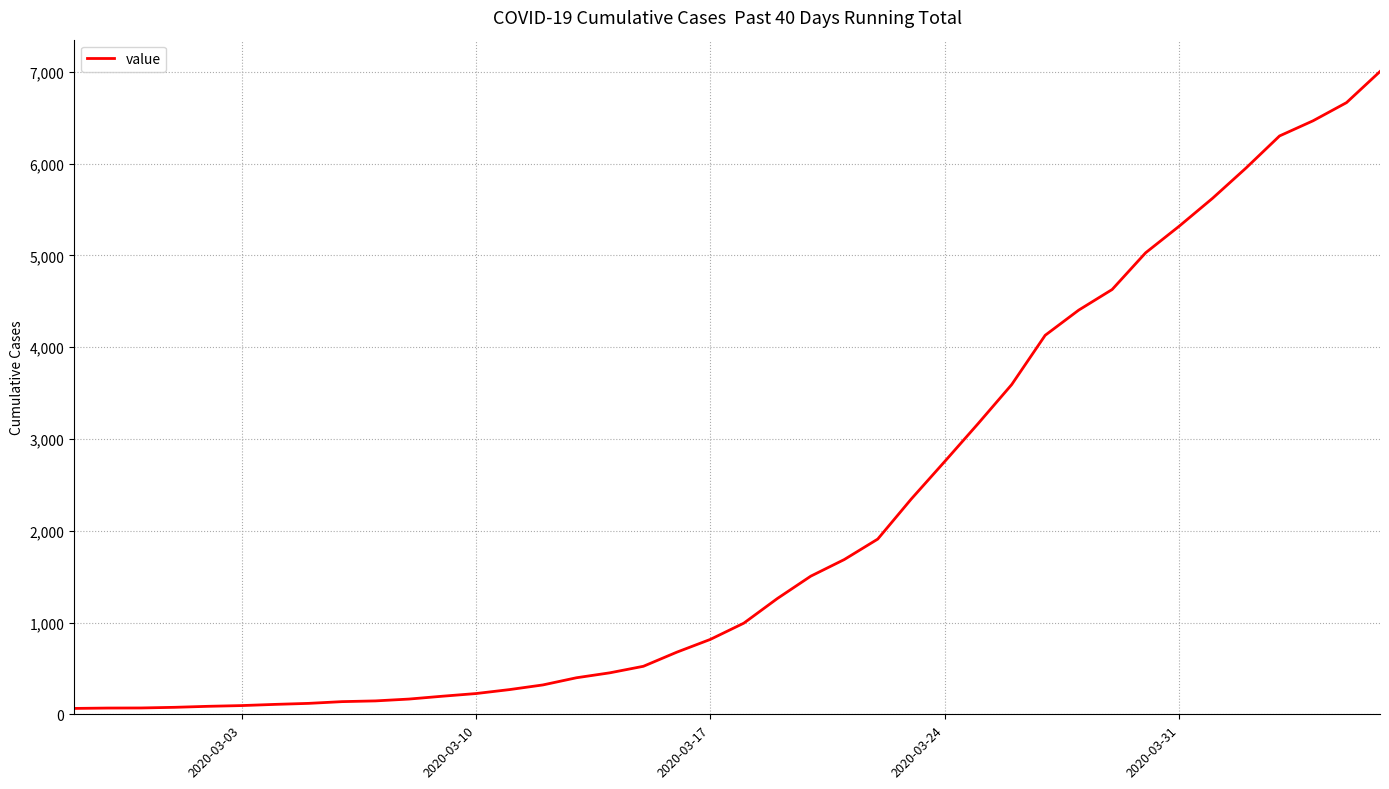

What is the difference between the maximum and minimum values?

6939